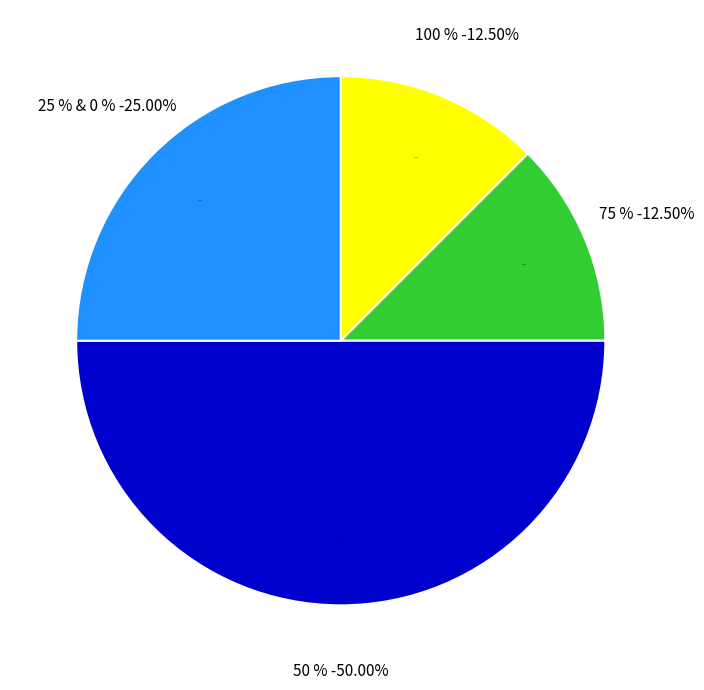

Does 75 % account for over 50% of the chart?

No